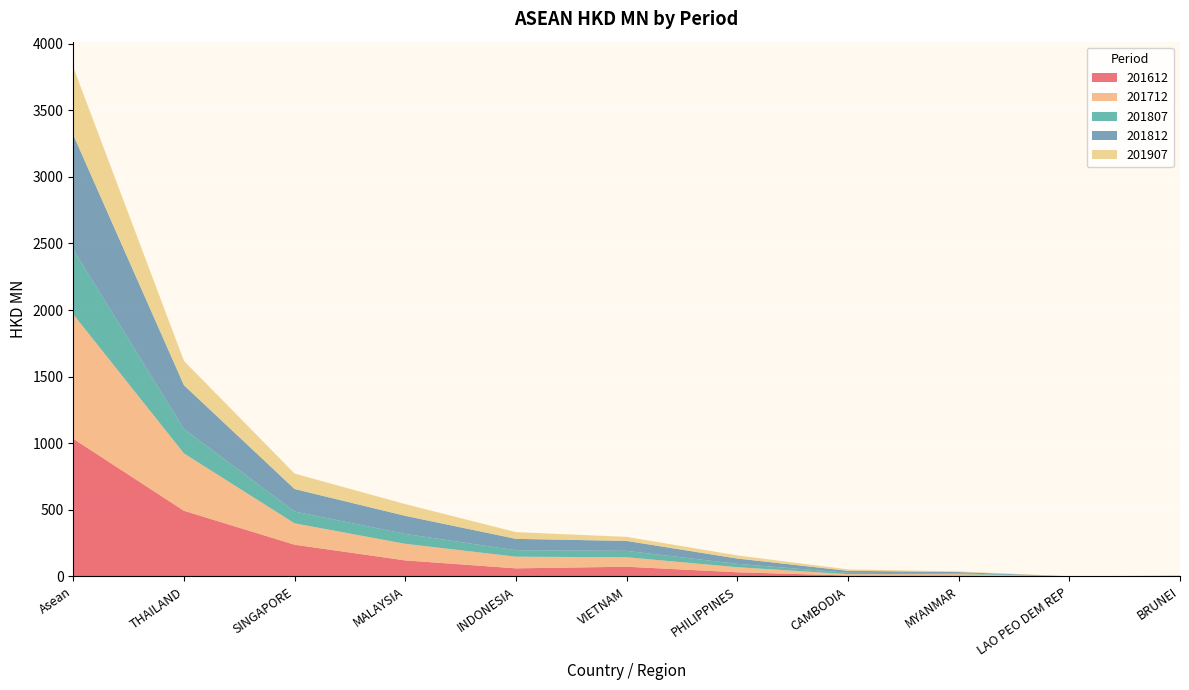

Reading right to left, what are all the values shown in this chart?

201612: 0.3	0.1	7.8	7.4	31.7	73.2	61.0	120.7	238.5	493.2	1033.8
201712: 1.4	0.1	10.0	10.1	38.1	71.2	87.6	124.5	160.4	430.5	934.0
201807: 2.0	0.5	5.4	10.3	25.2	47.8	48.4	74.0	88.6	183.0	485.2
201812: 2.4	0.6	9.9	14.9	39.7	74.8	85.4	135.9	168.8	328.6	860.9
201907: 0.3	1.1	5.4	10.7	23.4	30.4	50.5	88.1	116.2	182.7	508.9